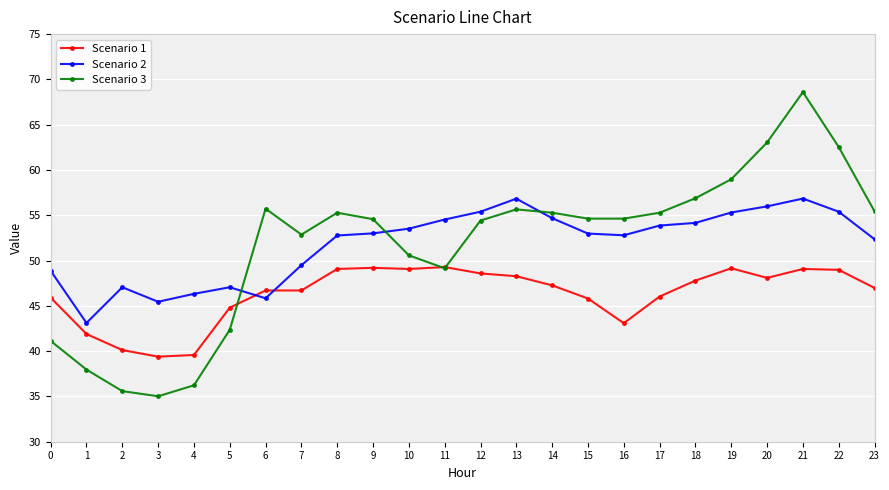

After their last crossing, which series has the higher values: Scenario 3 or Scenario 1?

Scenario 3